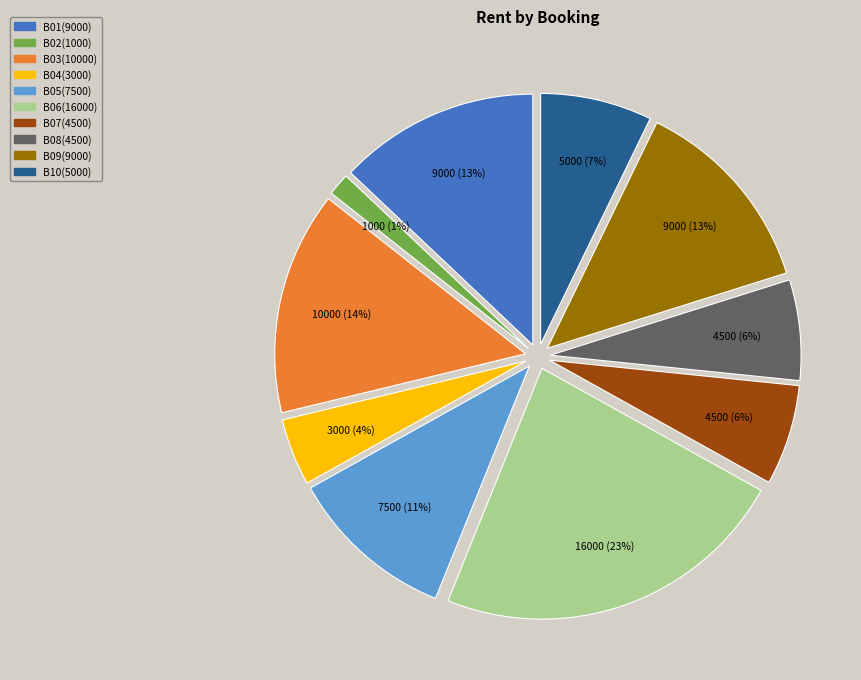

What percentage is the B04 slice, to the nearest percent?

4%